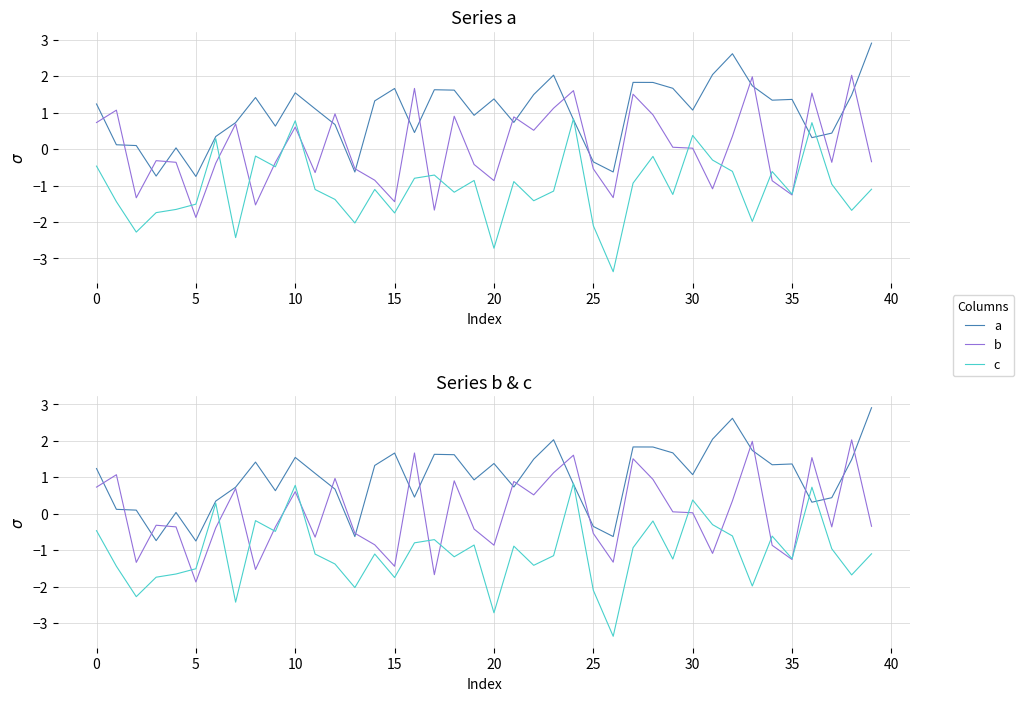

How many intersections are there between c and b?

12